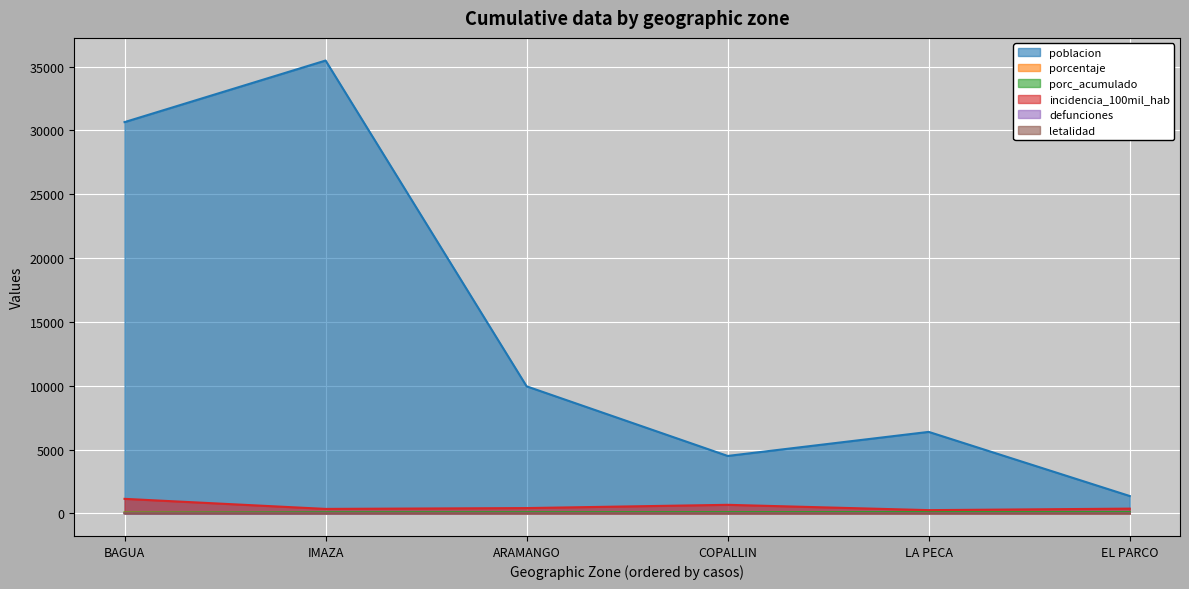

Reading left to right, what are all the values shown in this chart?

poblacion: 30655.0	35481.0	9952.0	4497.0	6382.0	1357.0
porcentaje: 61.8	21.9	7.3	5.3	2.8	0.9
porc_acumulado: 61.8	83.7	90.9	96.3	99.1	100.0
incidencia_100mil_hab: 1135.2	346.7	412.0	667.1	250.7	368.5
defunciones: 1.0	0.0	1.0	0.0	0.0	0.0
letalidad: 0.3	0.0	2.4	0.0	0.0	0.0